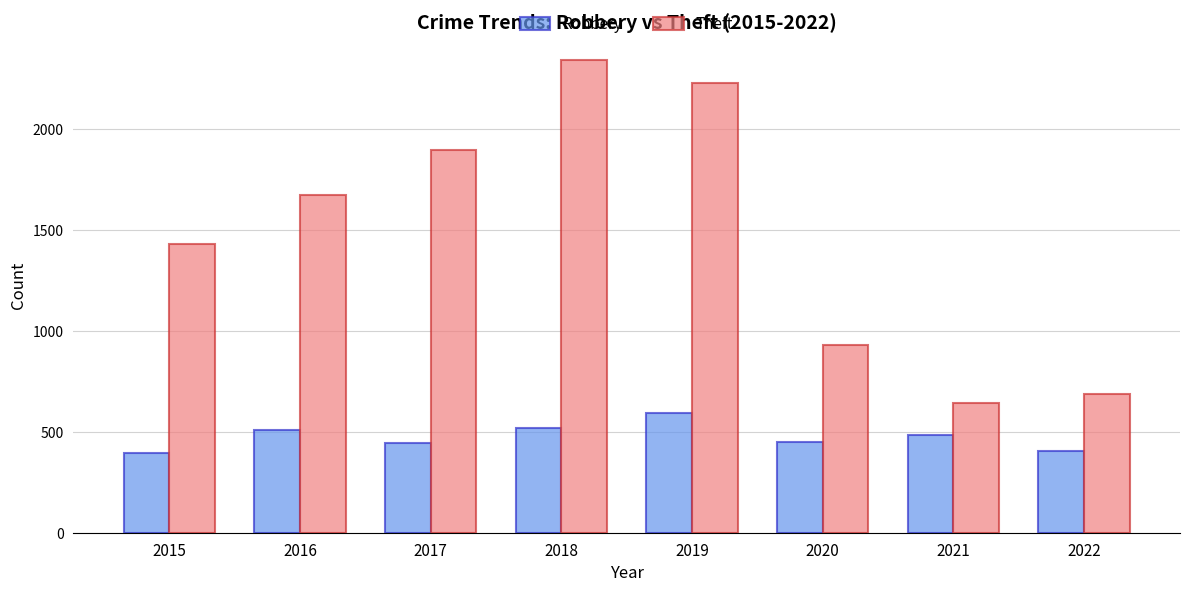

How many groups of bars are there?

8